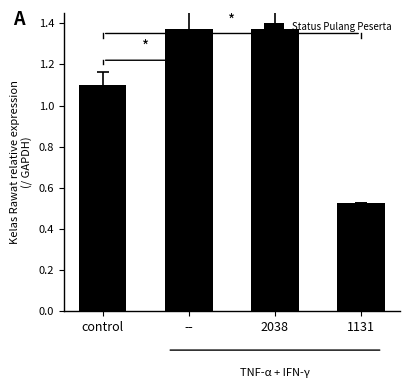

Which category has the lowest value across all series?

1131